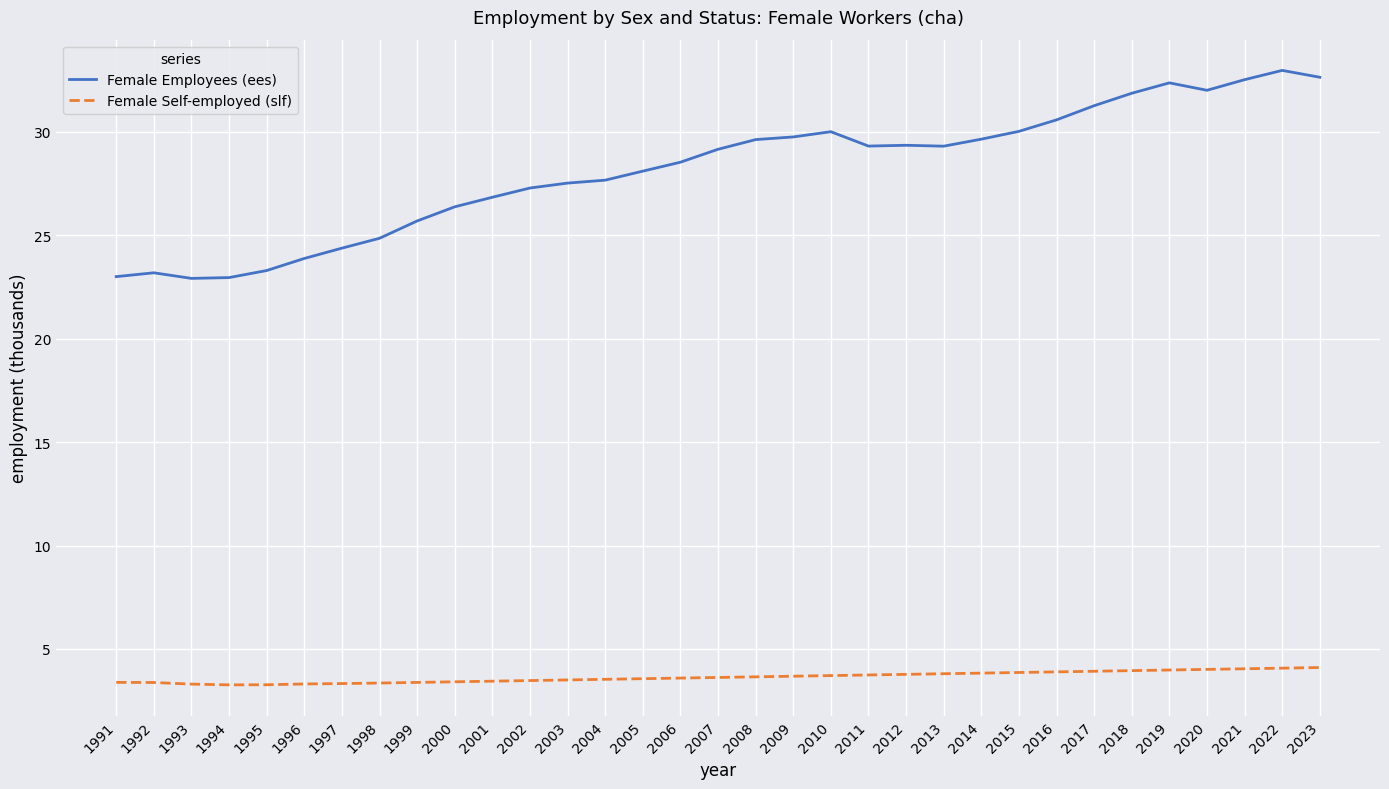

Rank the series by their average value, from highest to lowest.

Female Employees (ees), Female Self-employed (slf)